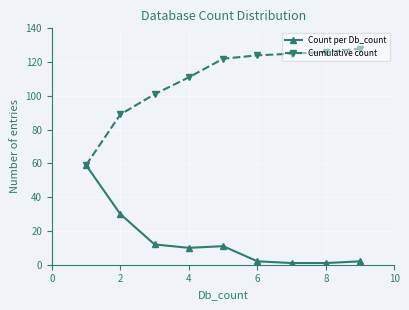

Which series has the largest total across all categories?

Cumulative count